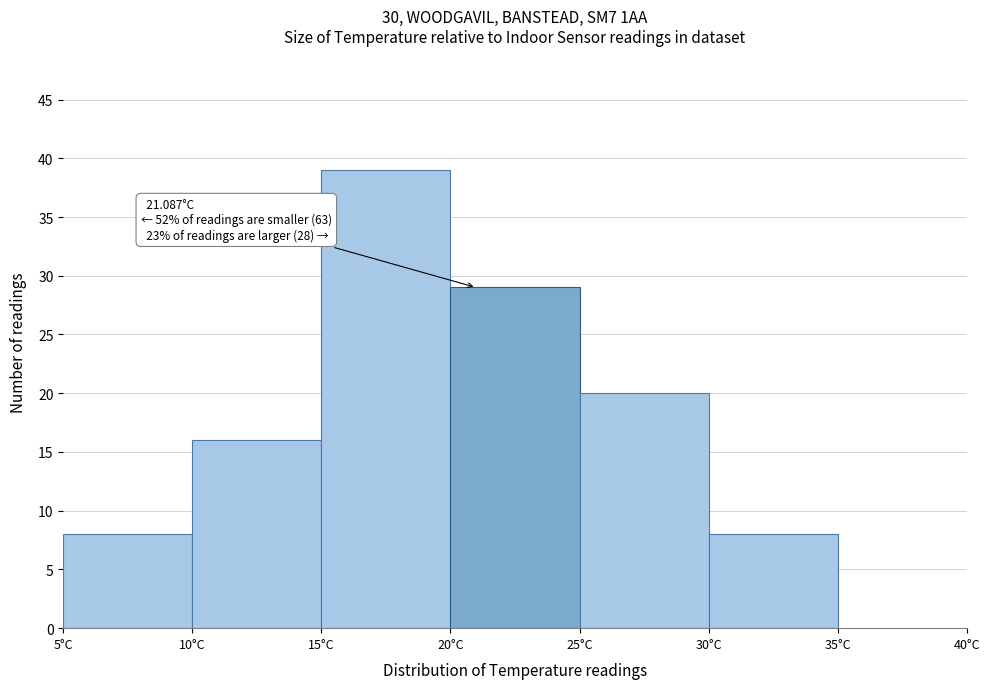

Over which range of the x-axis is the bar tallest?

15 to 20